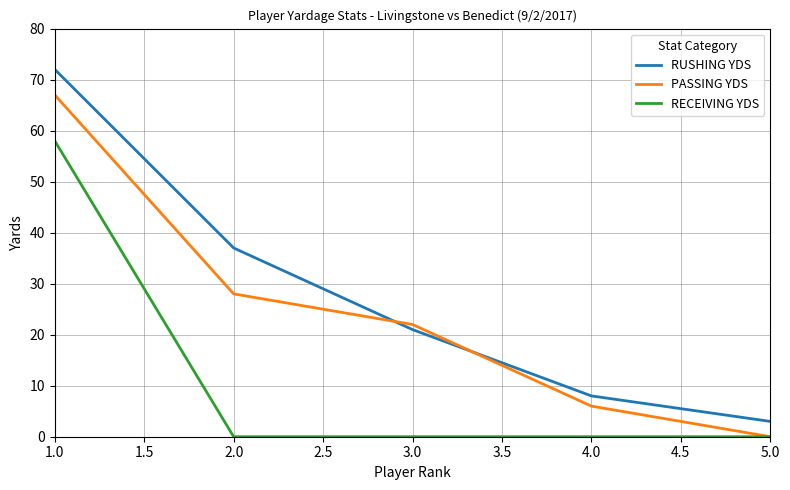

What is the average value of the PASSING YDS series?

25